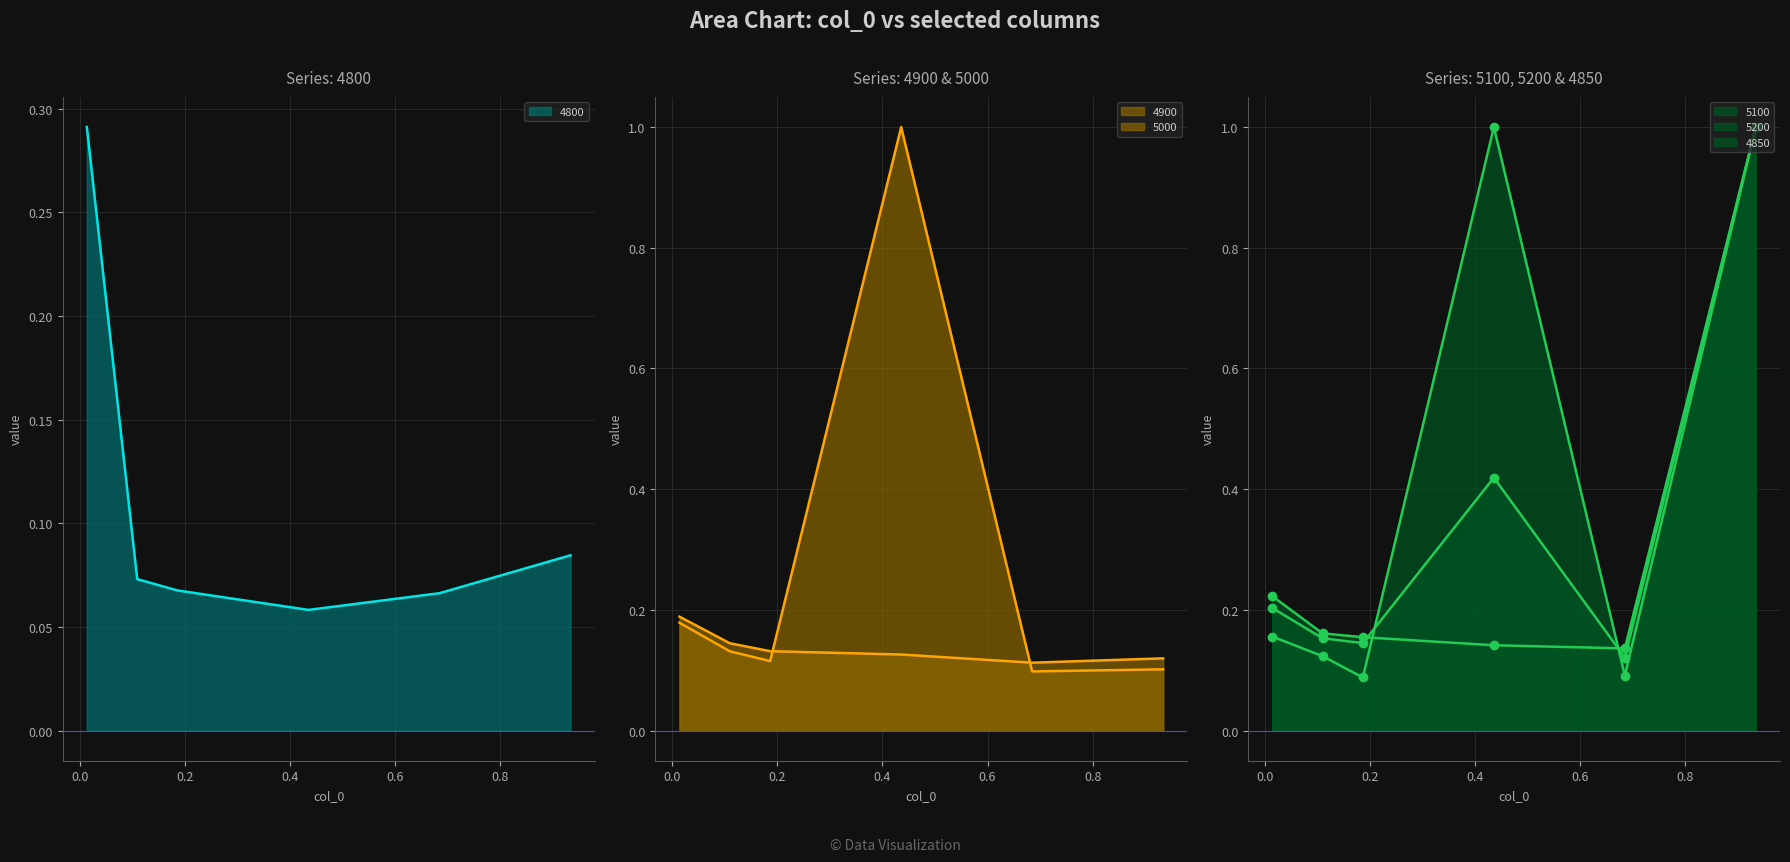

True or false: 4800 has a value of 0.3 at 0.0136986301369863.

True